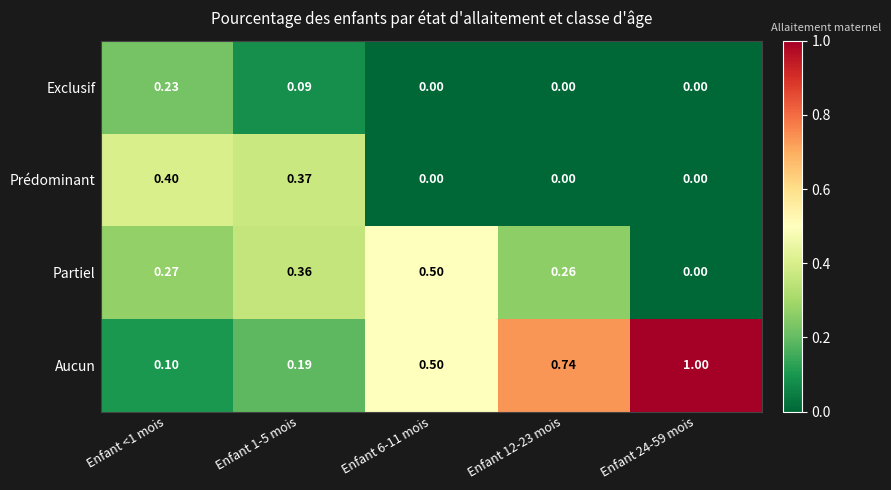

Rank the series by their average value, from highest to lowest.

Aucun, Partiel, Prédominant, Exclusif